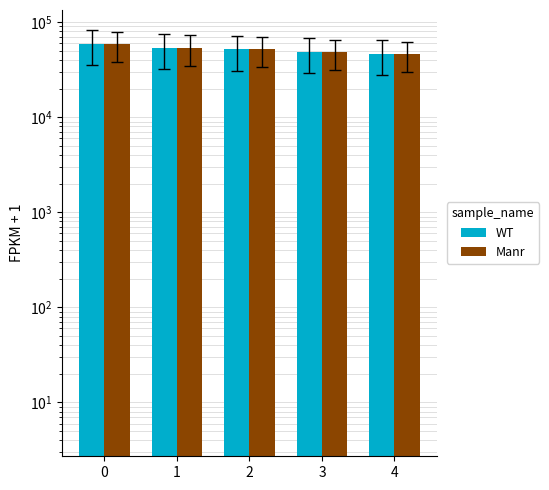

Does the chart contain stacked bars?

No